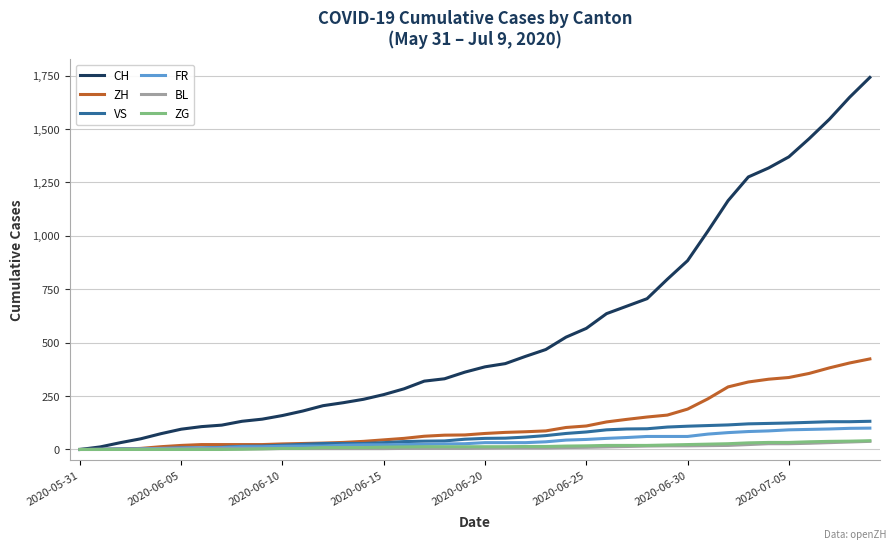

Which series has the widest spread of values?

CH